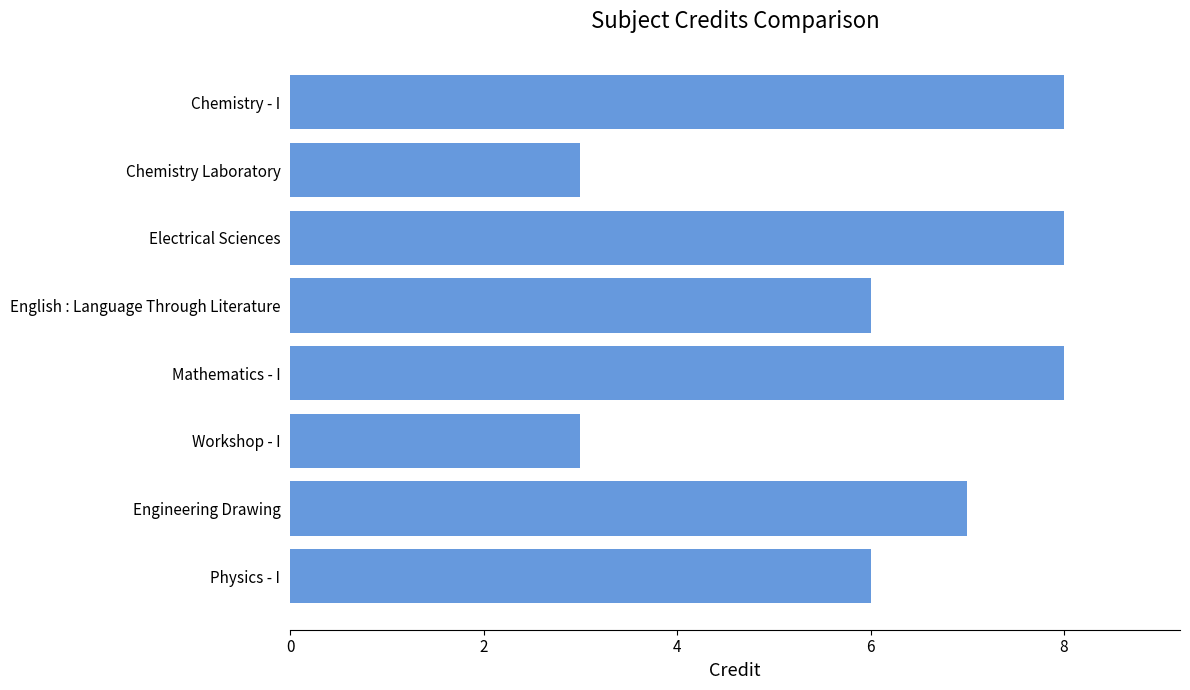

What is the greatest value displayed?

8